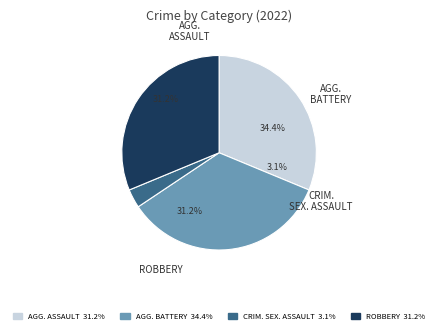

Approximately how many times larger is the value at Aggravated Battery compared to Criminal Sexual Assault?

11.0